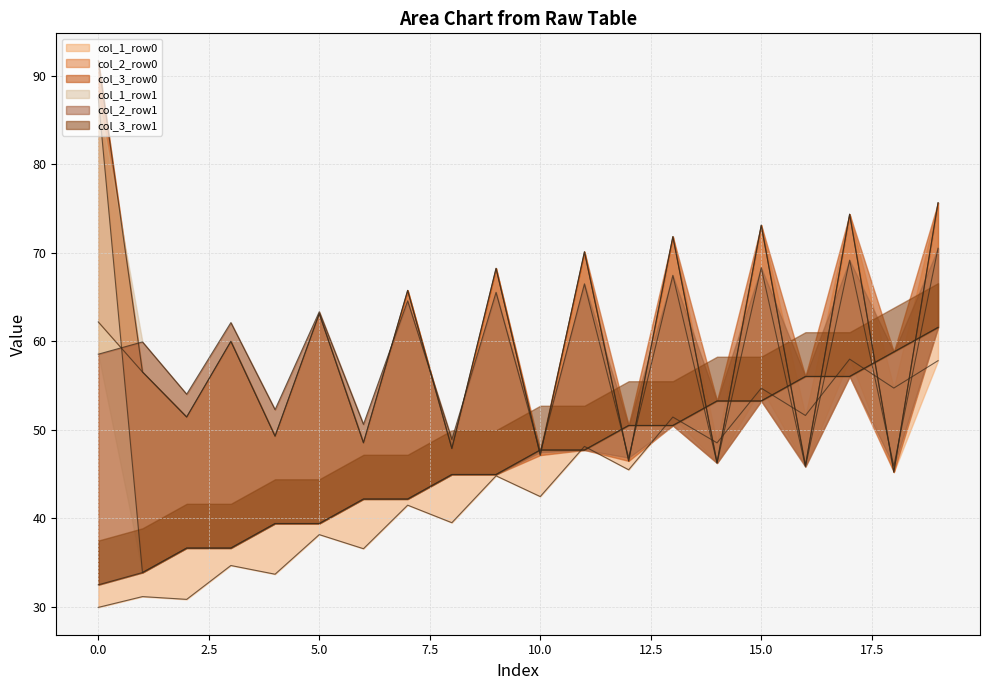

True or false: col_3_row1 has more than 2 interior local peaks.

False